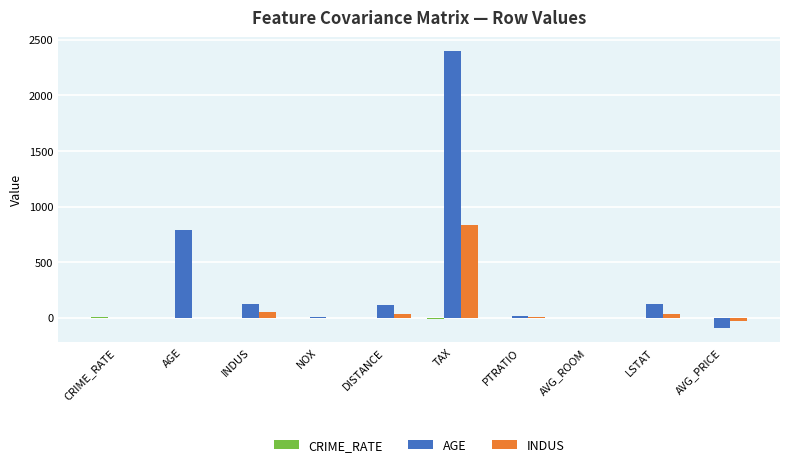

What is the maximum value for INDUS?

831.7